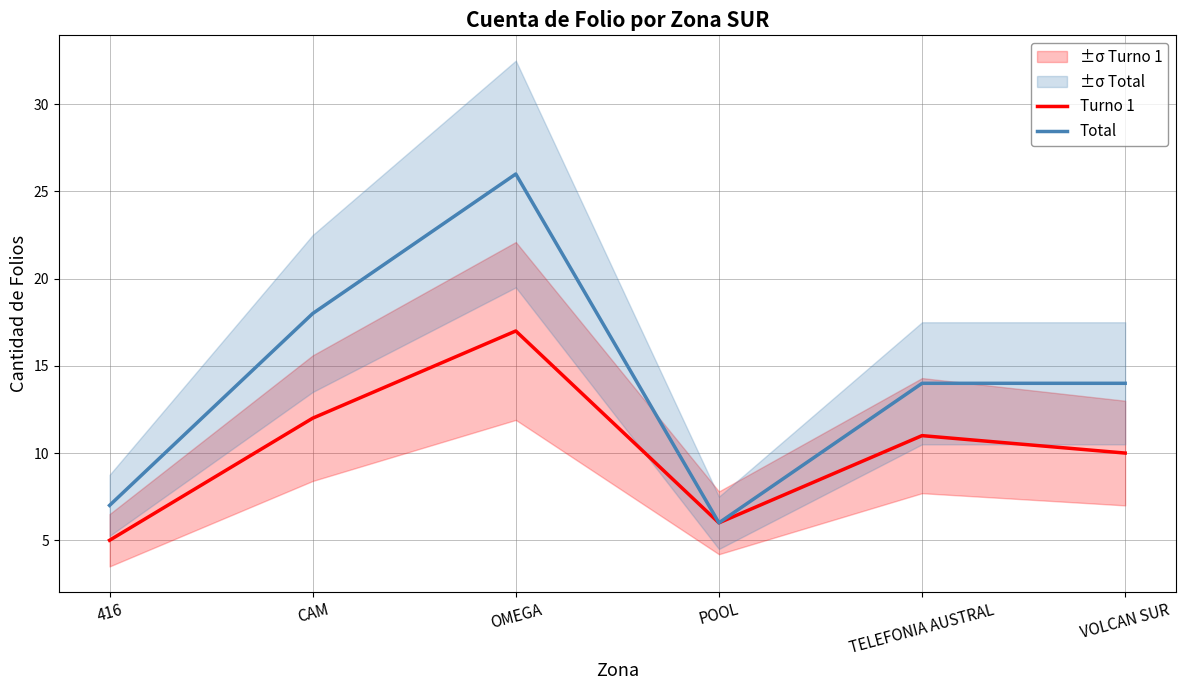

At which category does Turno 1 reach its first local valley?

POOL